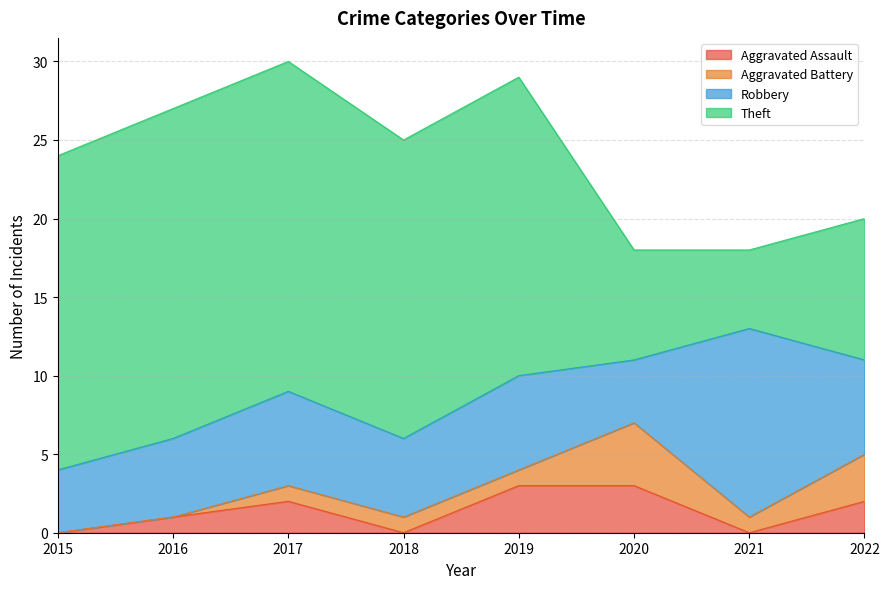

Count the number of data series in this chart.

4